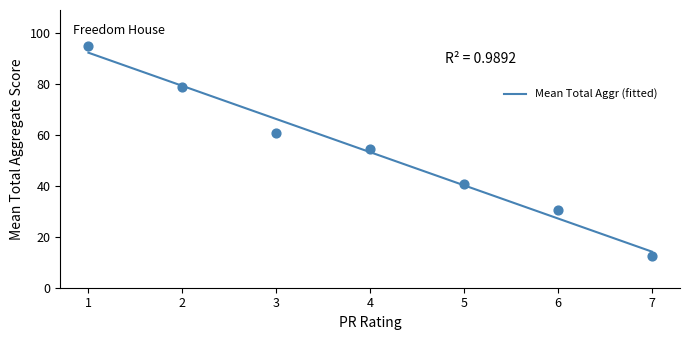

Which series reaches the maximum Y coordinate?

Total Aggr